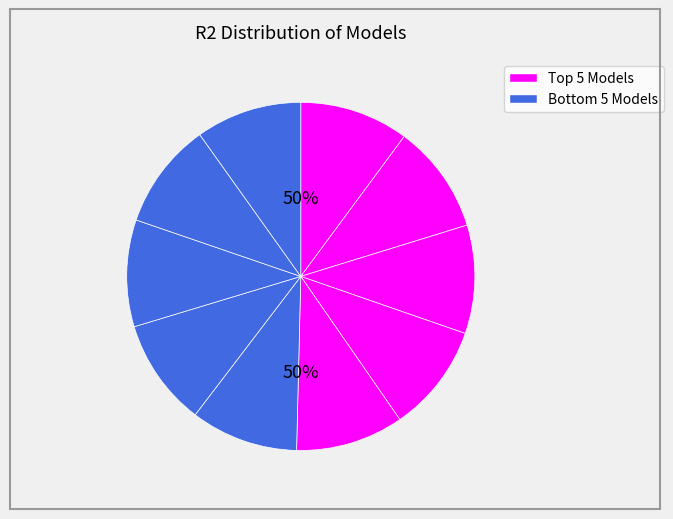

To the nearest percent, what is the combined percentage of model_8_16_1 and model_8_16_0?

20%